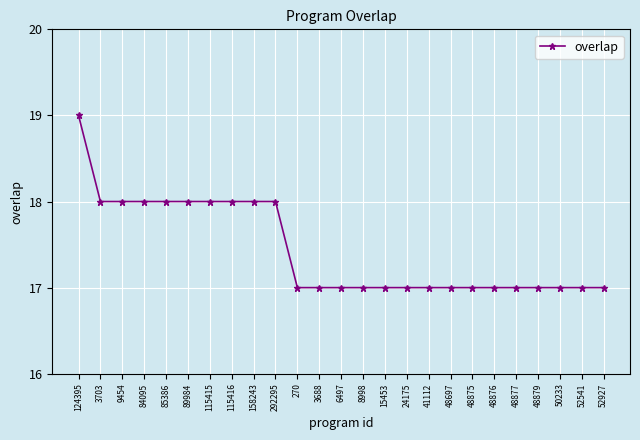

What is the sum of all values?

436